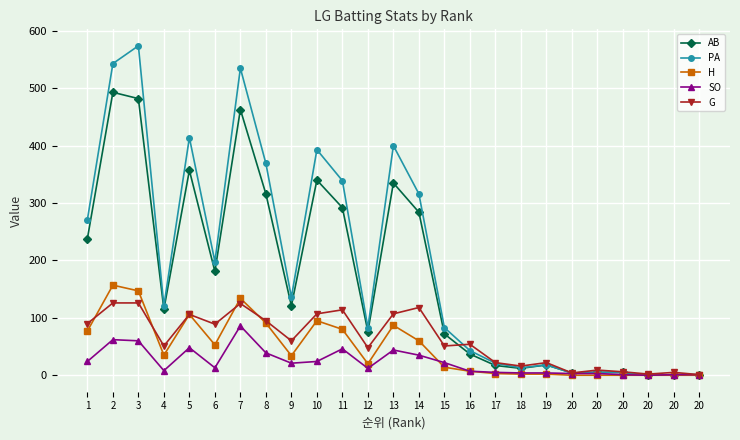

Reading left to right, transcribe all the data shown in this chart.

AB: 1=238	2=493	3=482	4=115	5=357	6=181	7=463	8=316	9=121	10=340	11=292	12=76	13=335	14=284	15=72	16=37	17=17	18=12	19=18	20=4	20=5	20=5	20=0	20=1	20=1
PA: 1=271	2=543	3=574	4=121	5=414	6=198	7=535	8=369	9=136	10=393	11=339	12=83	13=400	14=316	15=83	16=43	17=21	18=13	19=18	20=4	20=5	20=5	20=0	20=1	20=1
H: 1=77	2=157	3=147	4=35	5=106	6=53	7=134	8=91	9=34	10=95	11=80	12=20	13=87	14=60	15=14	16=7	17=3	18=2	19=2	20=0	20=0	20=0	20=0	20=0	20=0
SO: 1=24	2=62	3=60	4=8	5=48	6=13	7=86	8=39	9=21	10=24	11=46	12=12	13=44	14=35	15=22	16=7	17=5	18=4	19=4	20=3	20=3	20=1	20=0	20=1	20=1
G: 1=90	2=126	3=126	4=51	5=106	6=89	7=125	8=95	9=60	10=107	11=114	12=48	13=107	14=118	15=51	16=54	17=22	18=16	19=22	20=4	20=9	20=6	20=2	20=5	20=1